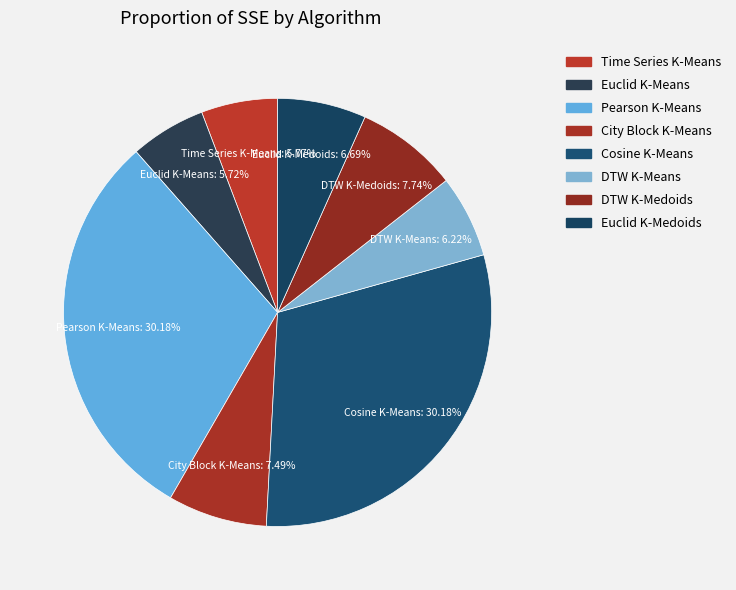

Combined, do Time Series K-Means and Euclid K-Means account for over 50%?

No